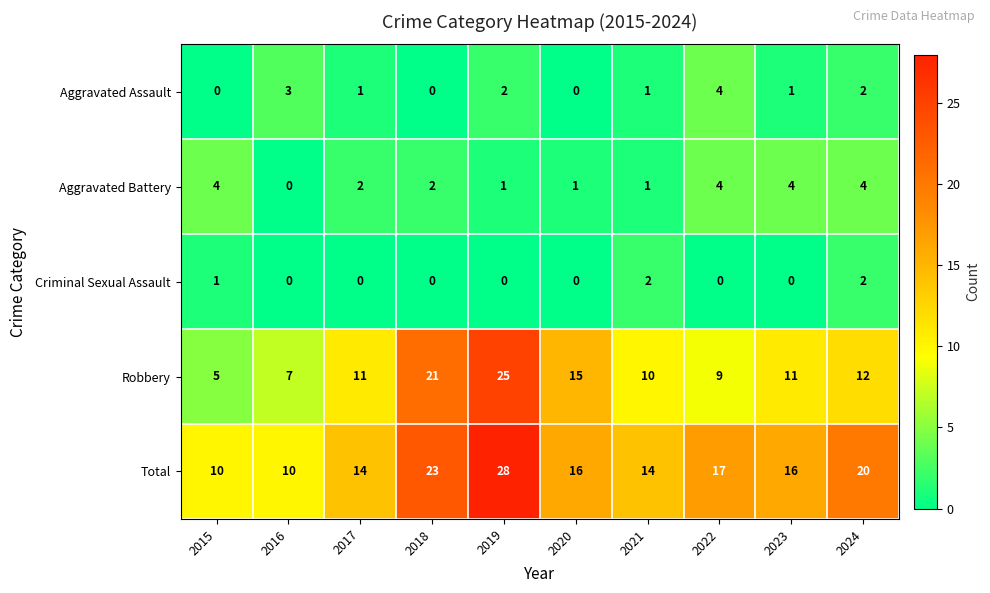

How many data points in Robbery are less than 11?

4